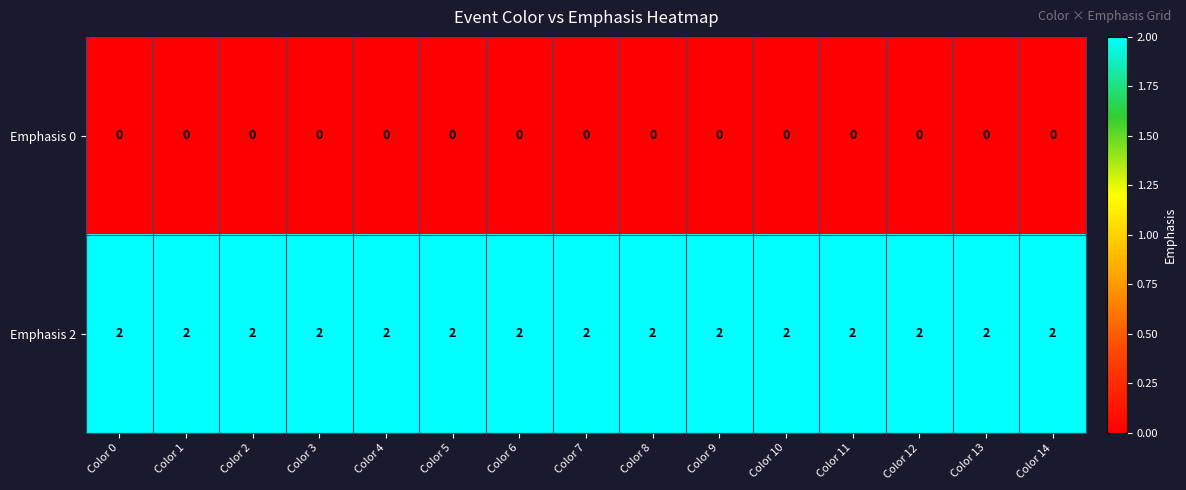

Is it true that Emphasis 0 equals 0 at Color 12?

True